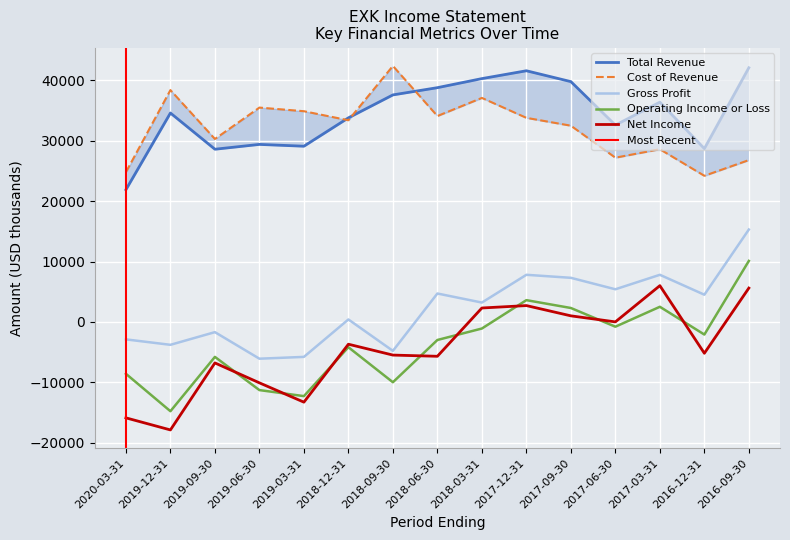

Between 2016-09-30 and 2017-09-30, which is larger?

2016-09-30